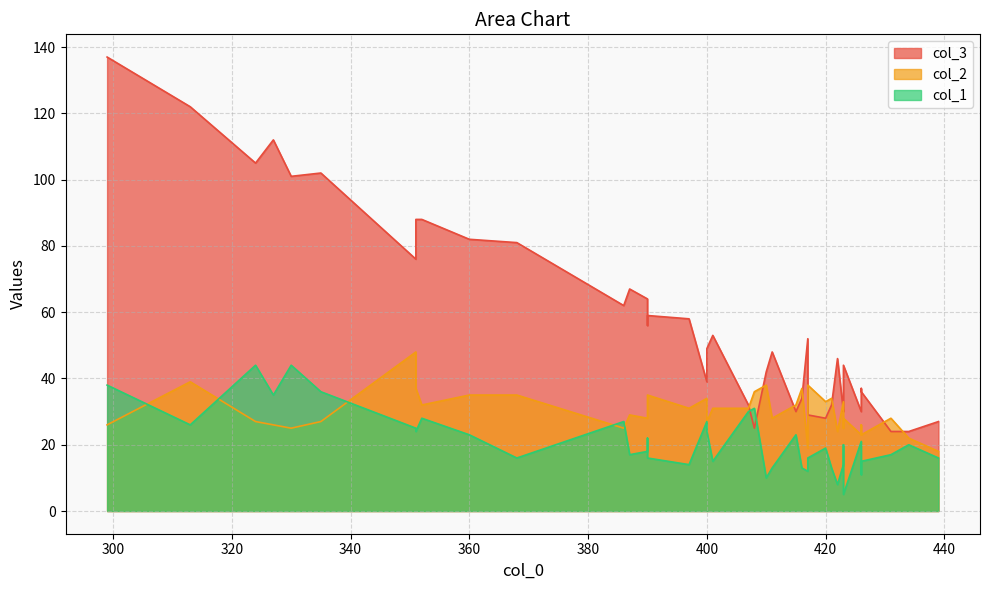

Which series has the largest range (max minus min)?

col_3